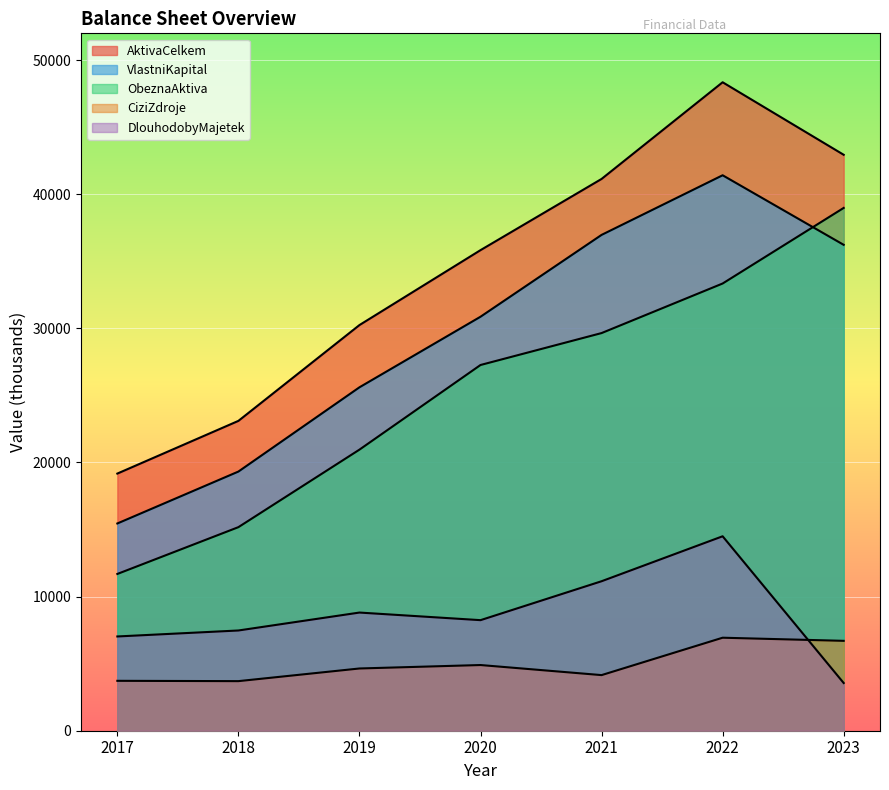

Rank the series at 2022 from highest to lowest value.

AktivaCelkem, VlastniKapital, ObeznaAktiva, DlouhodobyMajetek, CiziZdroje